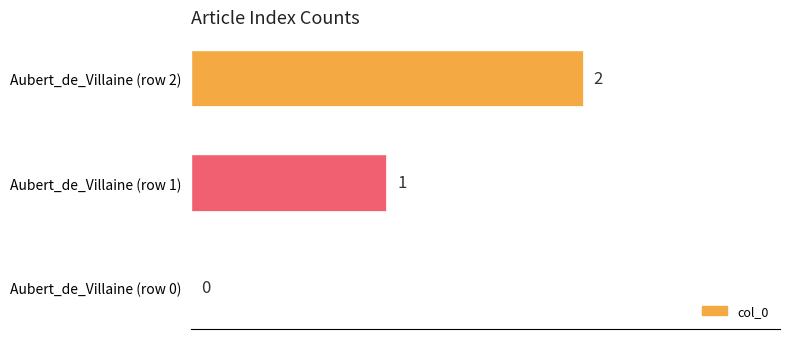

The value at Aubert_de_Villaine (row 0) is 0. True or false?

True